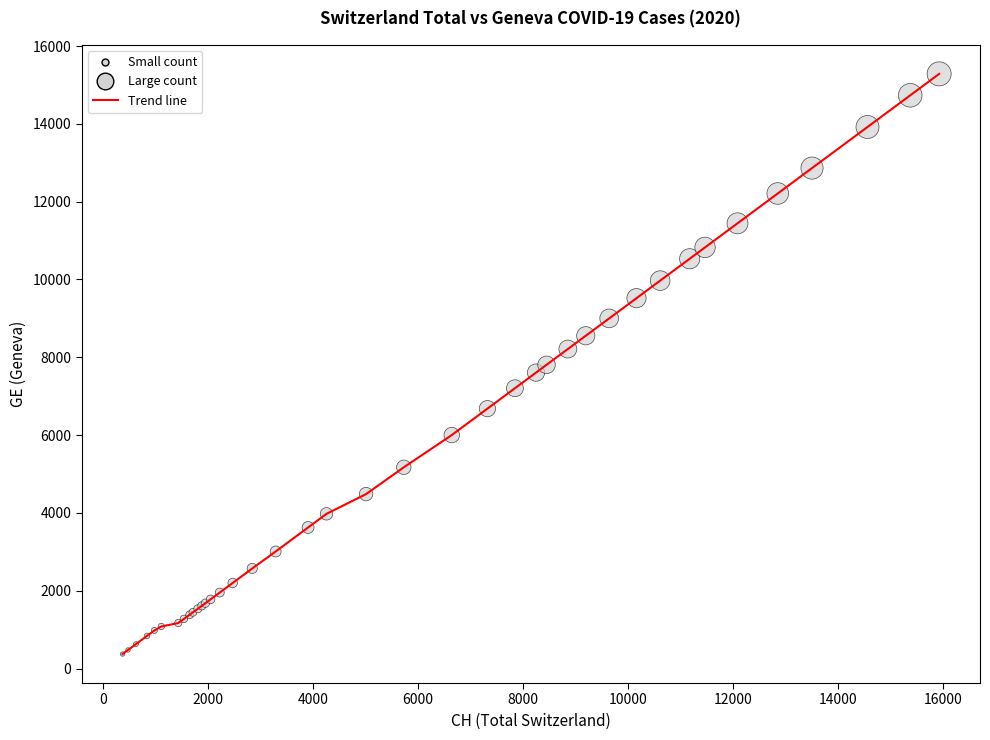

What is the maximum value shown in the chart?

15284